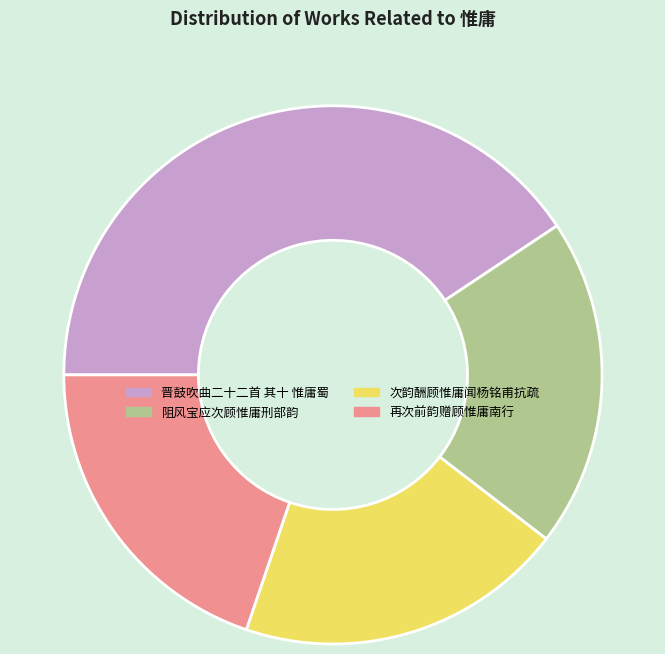

The 晋鼓吹曲二十二首 其十 惟庸蜀 slice represents 41% of the pie. True or false?

True